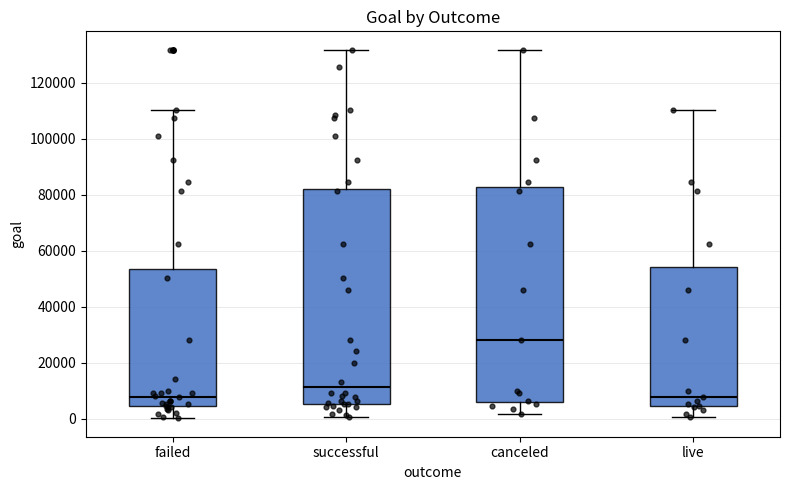

Reading left to right, transcribe this box plot: for each box, give where its median line is, the range the box spans, and where its two whiskers end, as read against the y-axis. The values are not printed on the chart, so give them approximately, as read against the axis.

failed: median 8000, box 4000 to 54000, whiskers 0 to 110000
successful: median 12000, box 6000 to 82000, whiskers 0 to 132000
canceled: median 28000, box 6000 to 82000, whiskers 2000 to 132000
live: median 8000, box 4000 to 54000, whiskers 0 to 110000